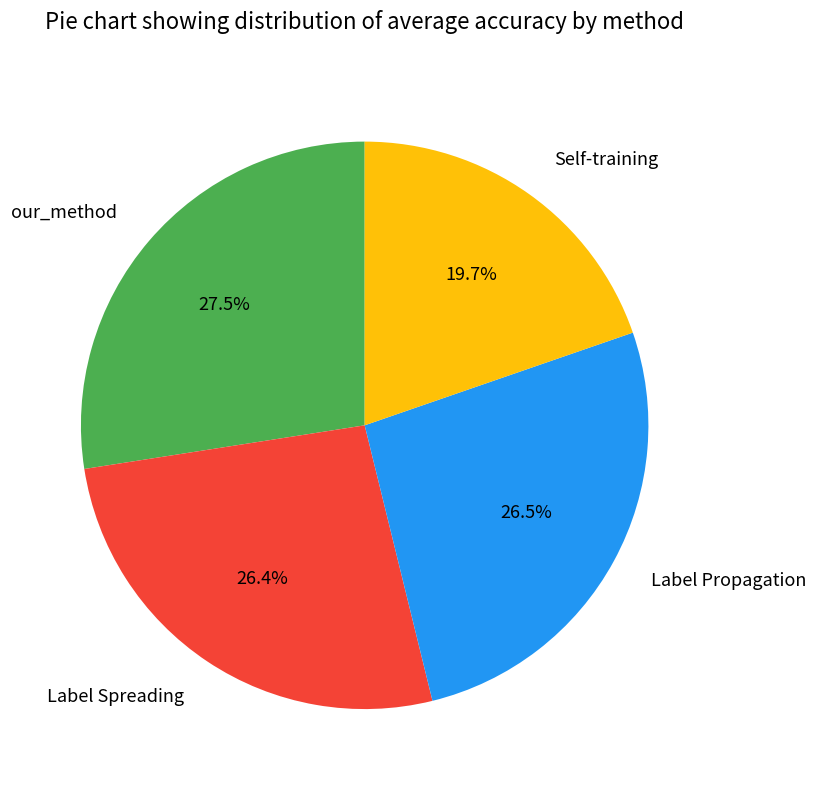

What is the largest slice in the pie chart?

our_method